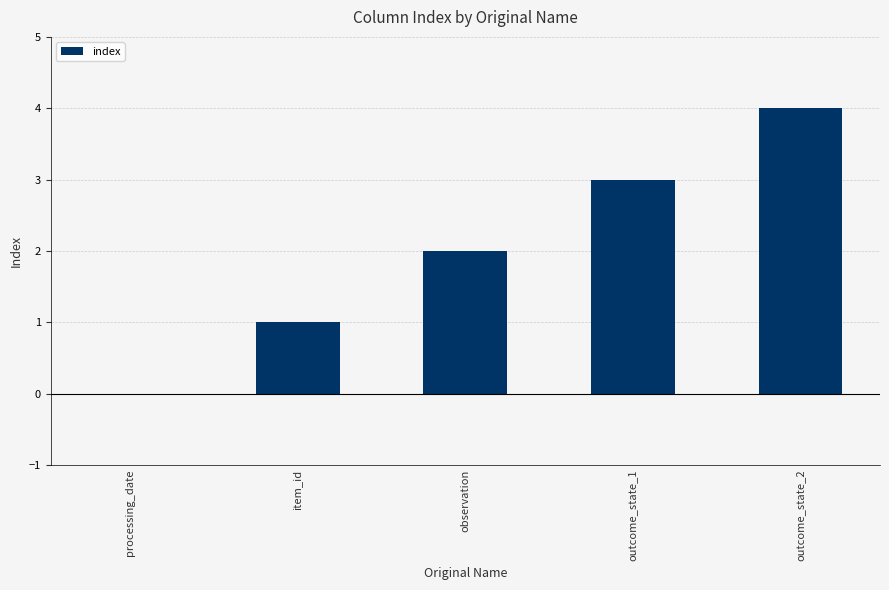

Which category has the highest value across all series?

outcome_state_2